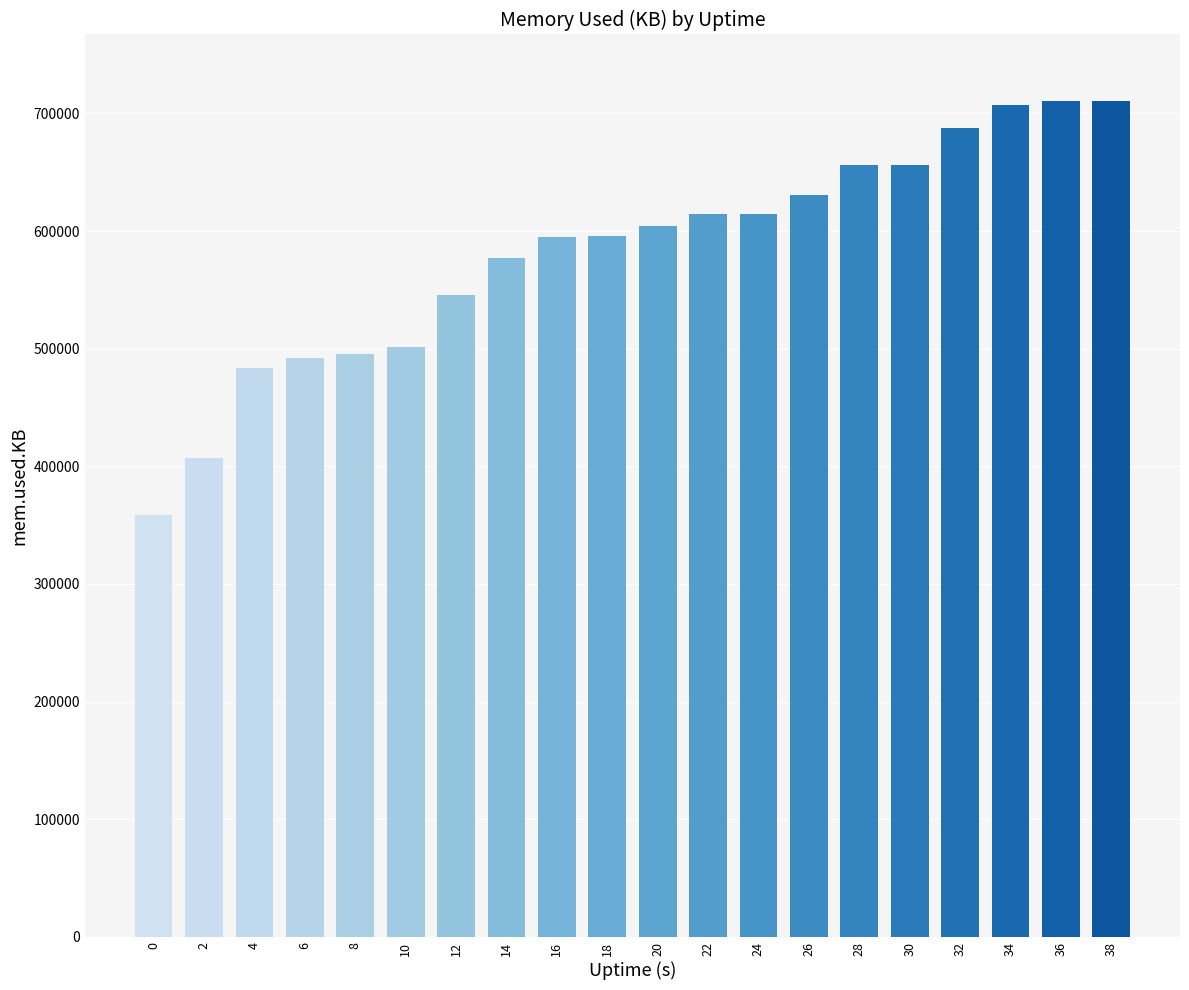

What is the value of the 16th bar from the left?

655900